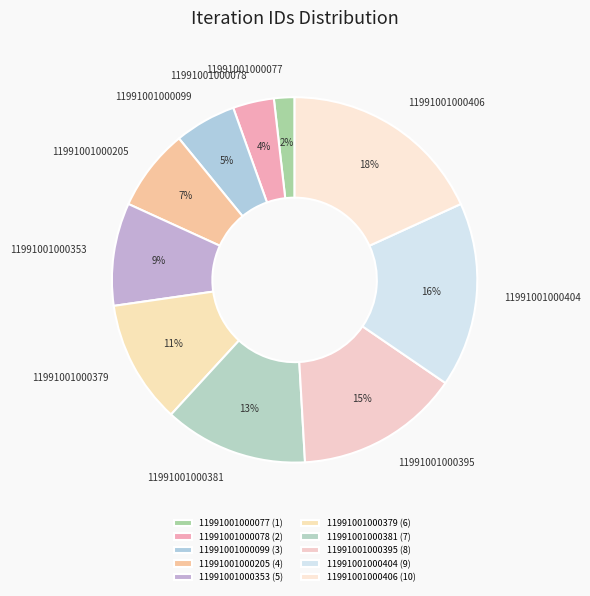

Is 11991001000404 the majority of the pie?

No